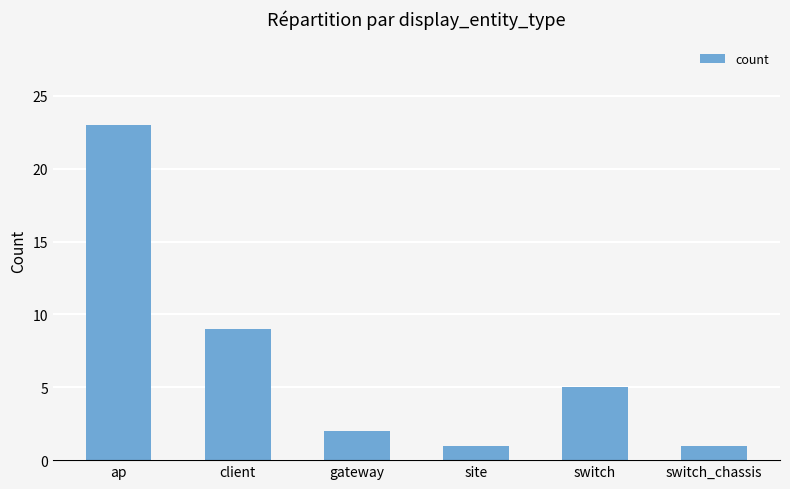

Is it true that the value at site is 1?

True